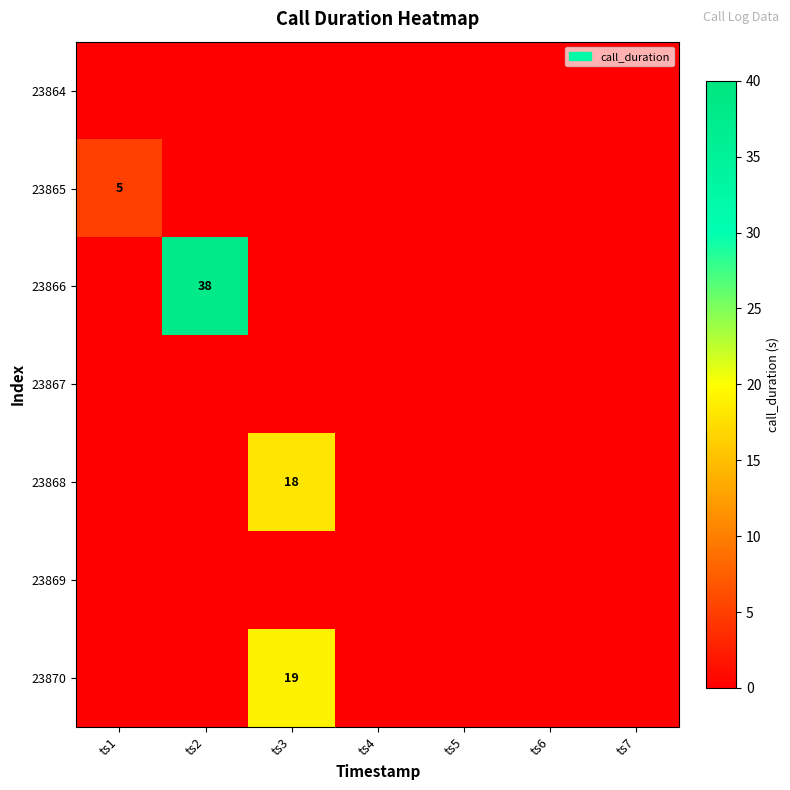

At which category is the sum across all series the highest?

ts2